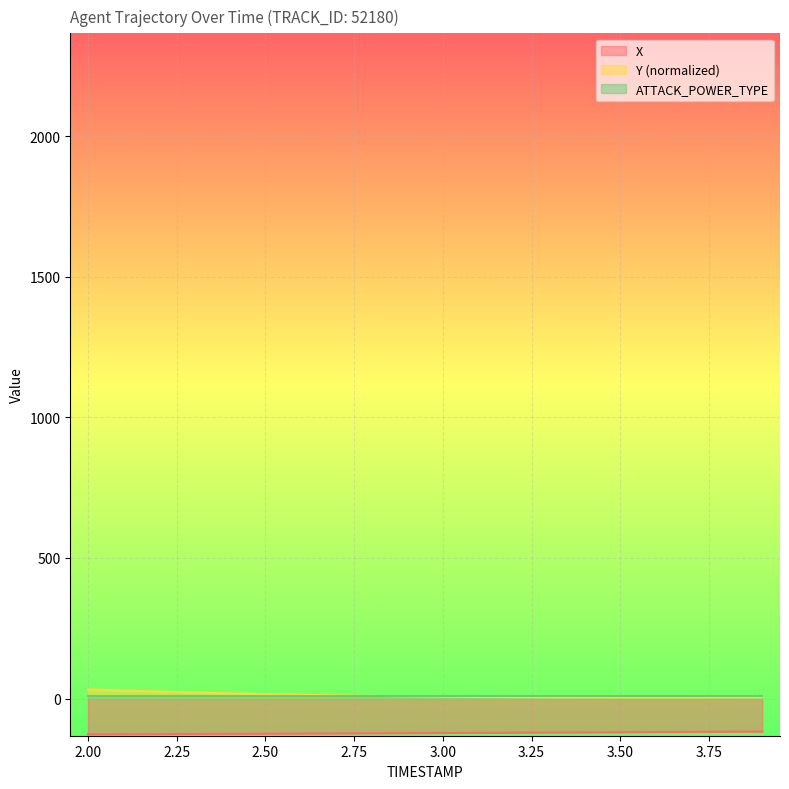

What is the sum of all X values?

-2453.5